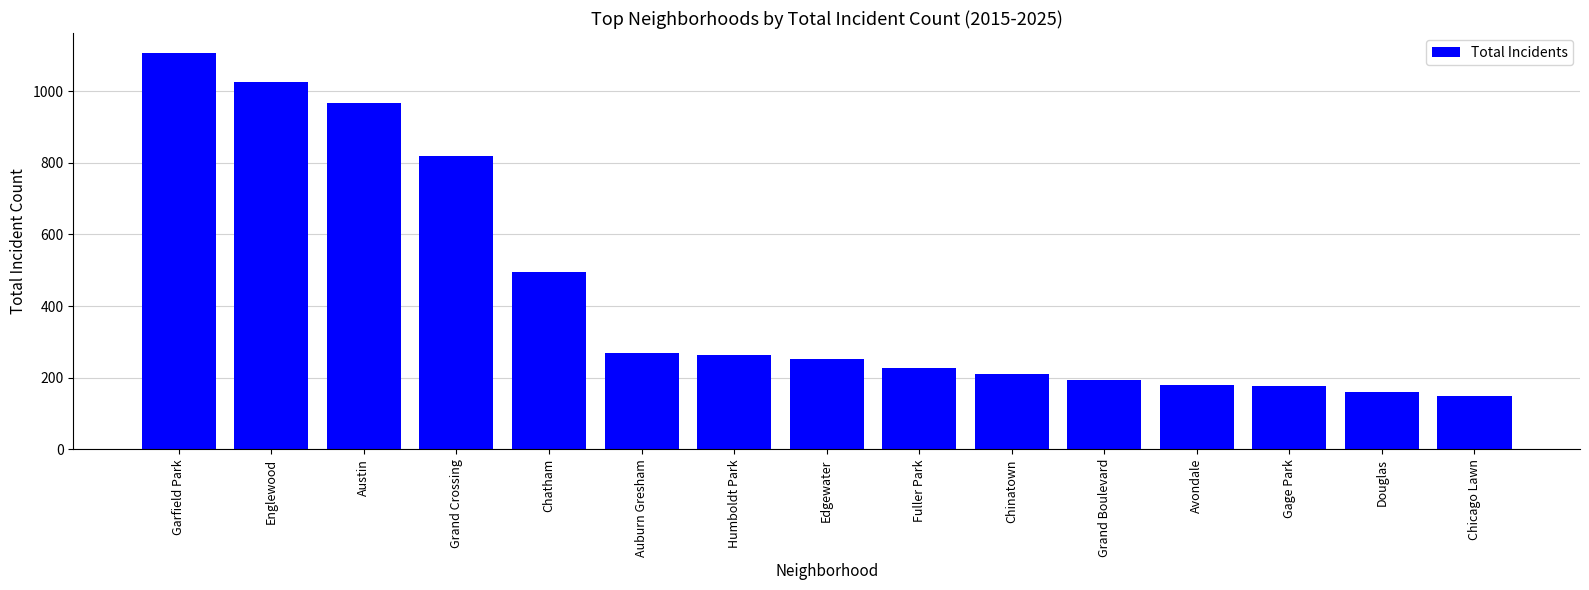

What position from the right is Chinatown?

6